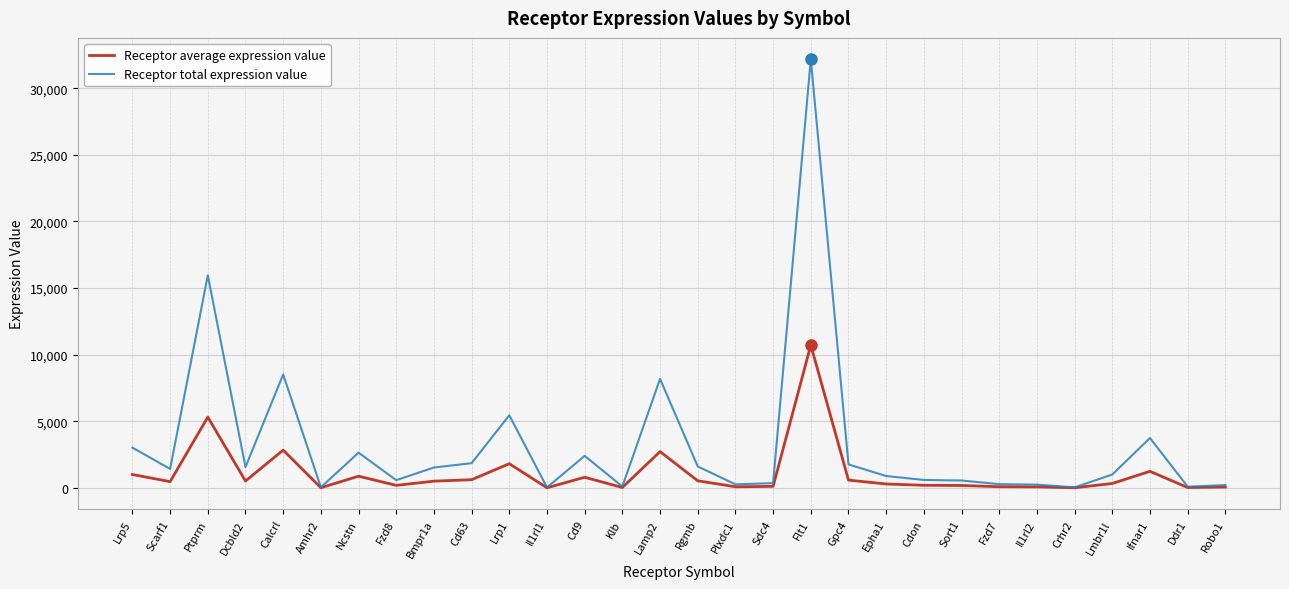

Which series has the largest total across all categories?

Receptor total expression value